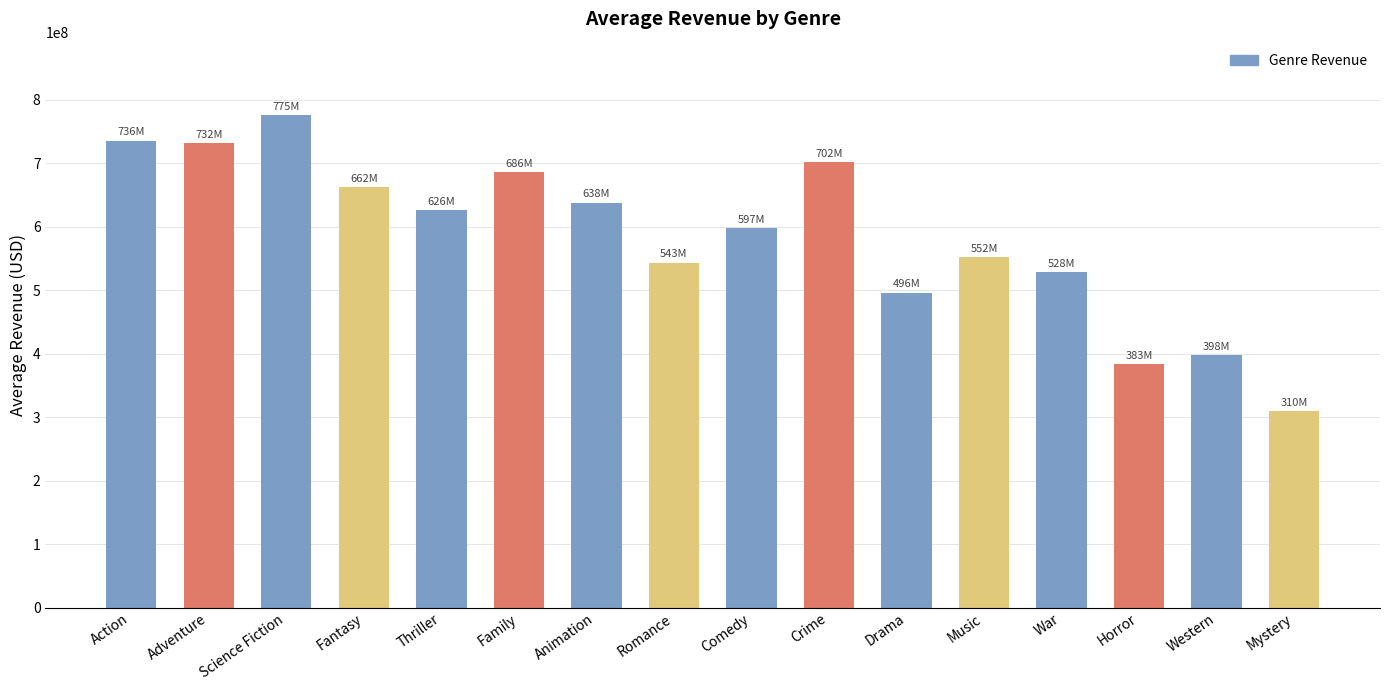

Between Drama and Romance, which is larger?

Romance